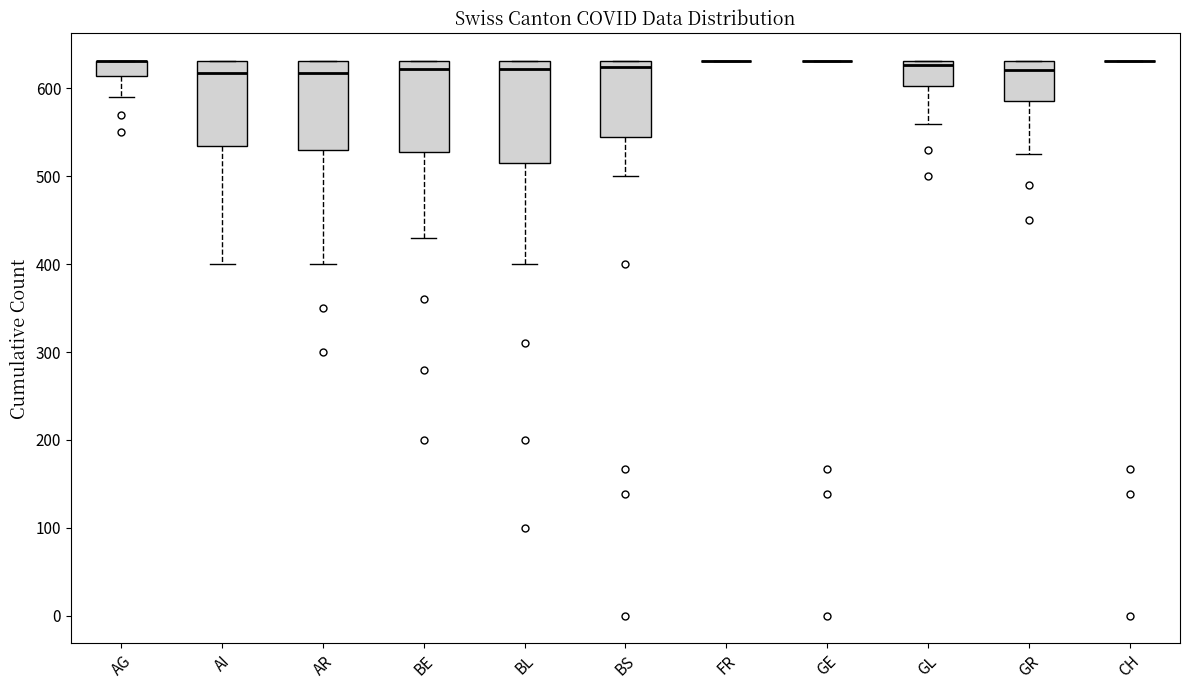

Where does the lower whisker of the box for GL end on the y-axis? The values are not printed on the chart, so give them approximately, as read against the axis.

560